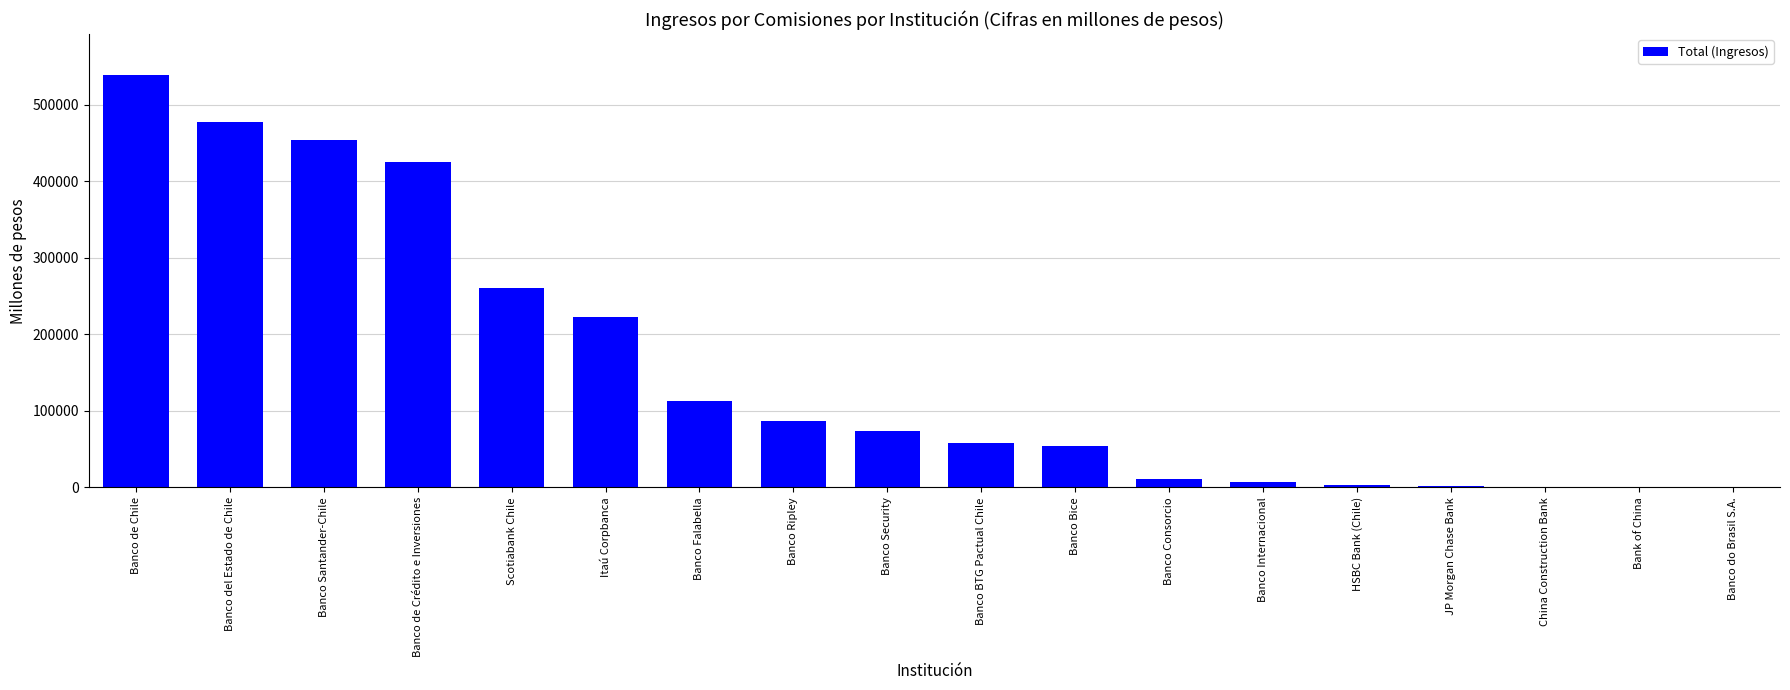

What is the change in value from Banco Consorcio to China Construction Bank?

-10692